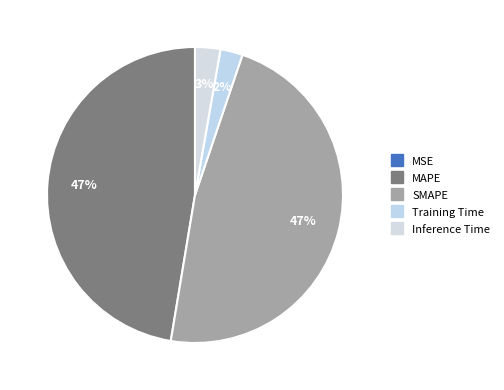

To the nearest percent, what portion does MAPE represent?

47%